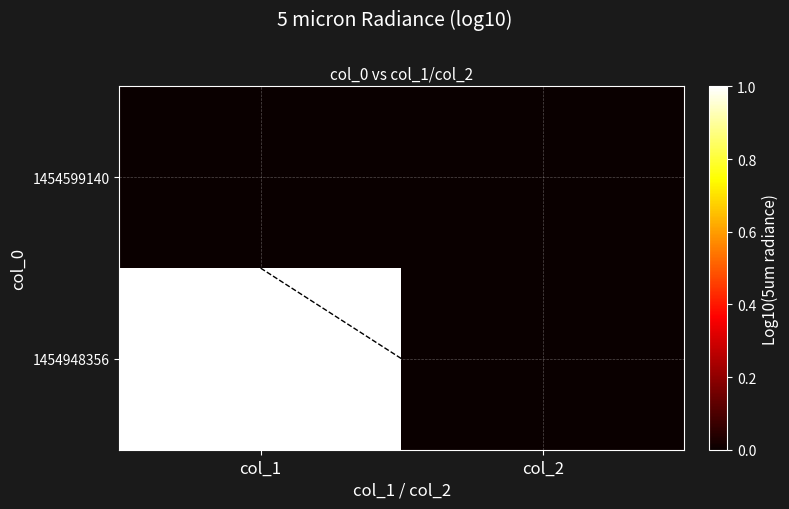

Between col_1 and col_2, which is larger?

col_1